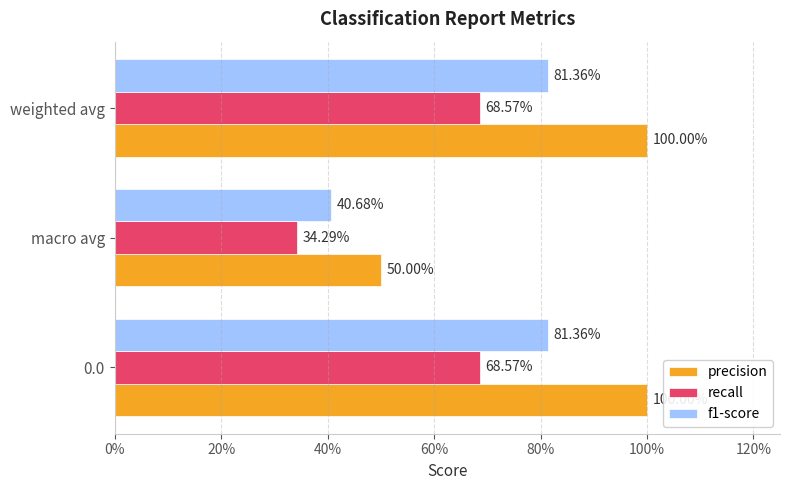

How many recall values are between 0 and 1?

3